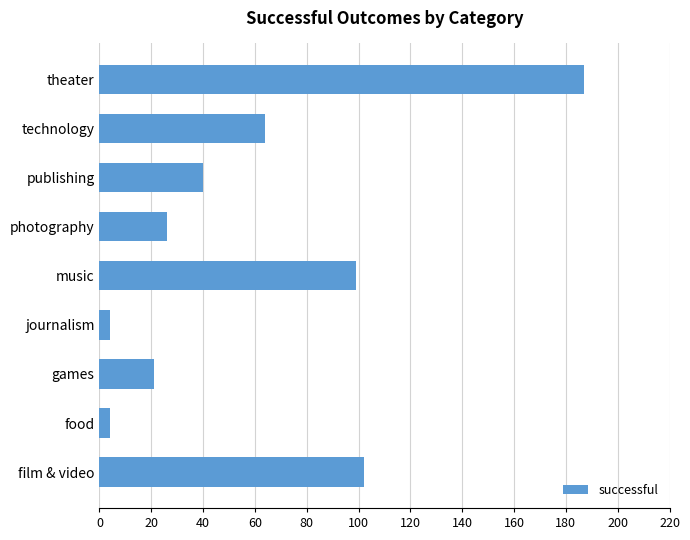

What is the maximum value shown in the chart?

187